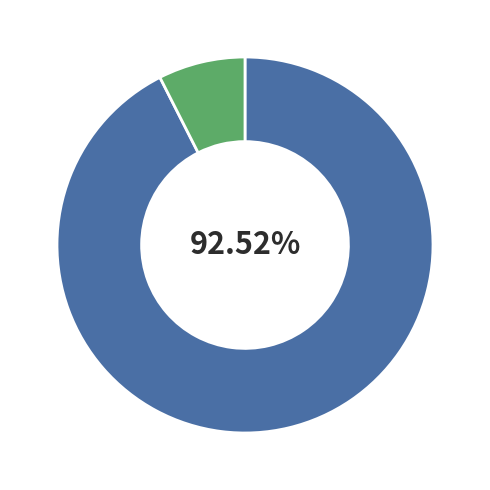

How many slices are in this pie chart?

2